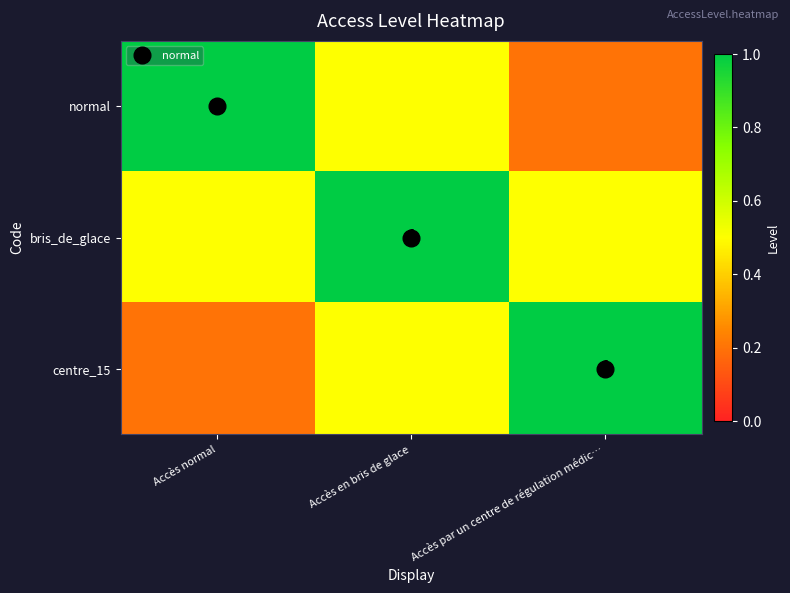

Which series has the largest range (max minus min)?

normal